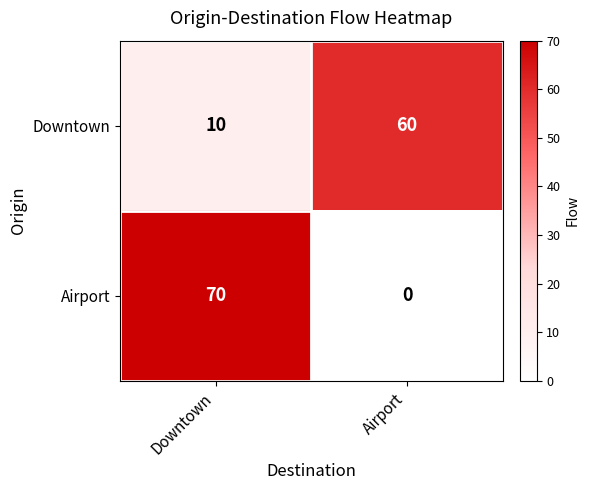

What is the total value across all series at Airport?

60